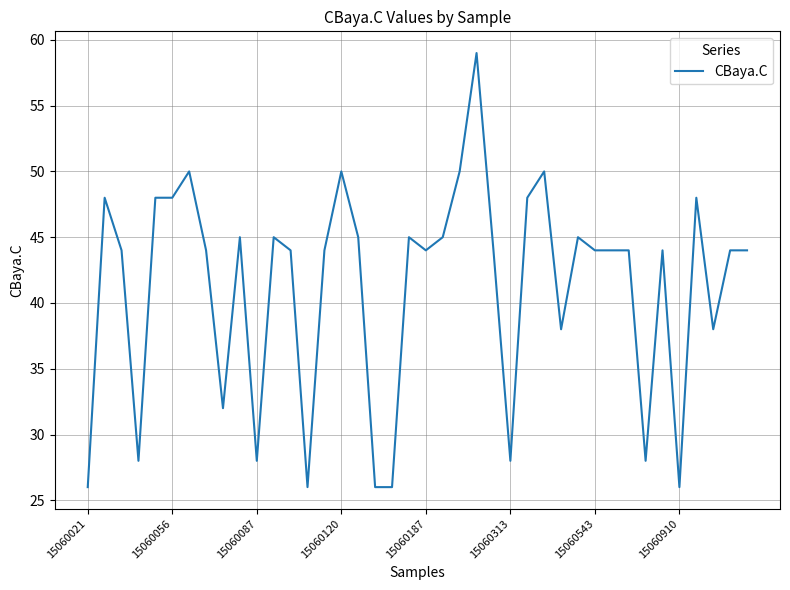

What is the greatest value displayed?

59